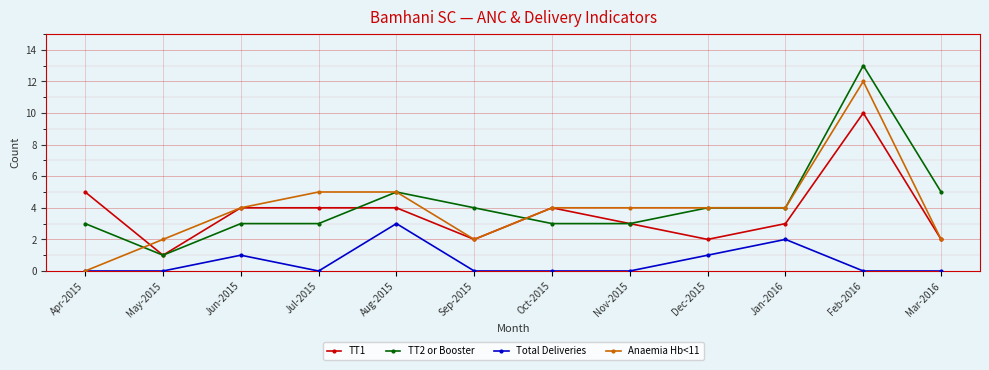

How many data points does each series have?

12